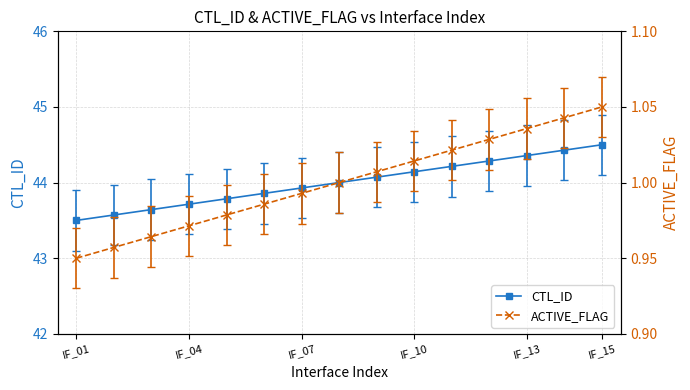

The ACTIVE_FLAG series shows 1.8 at 10. True or false?

False